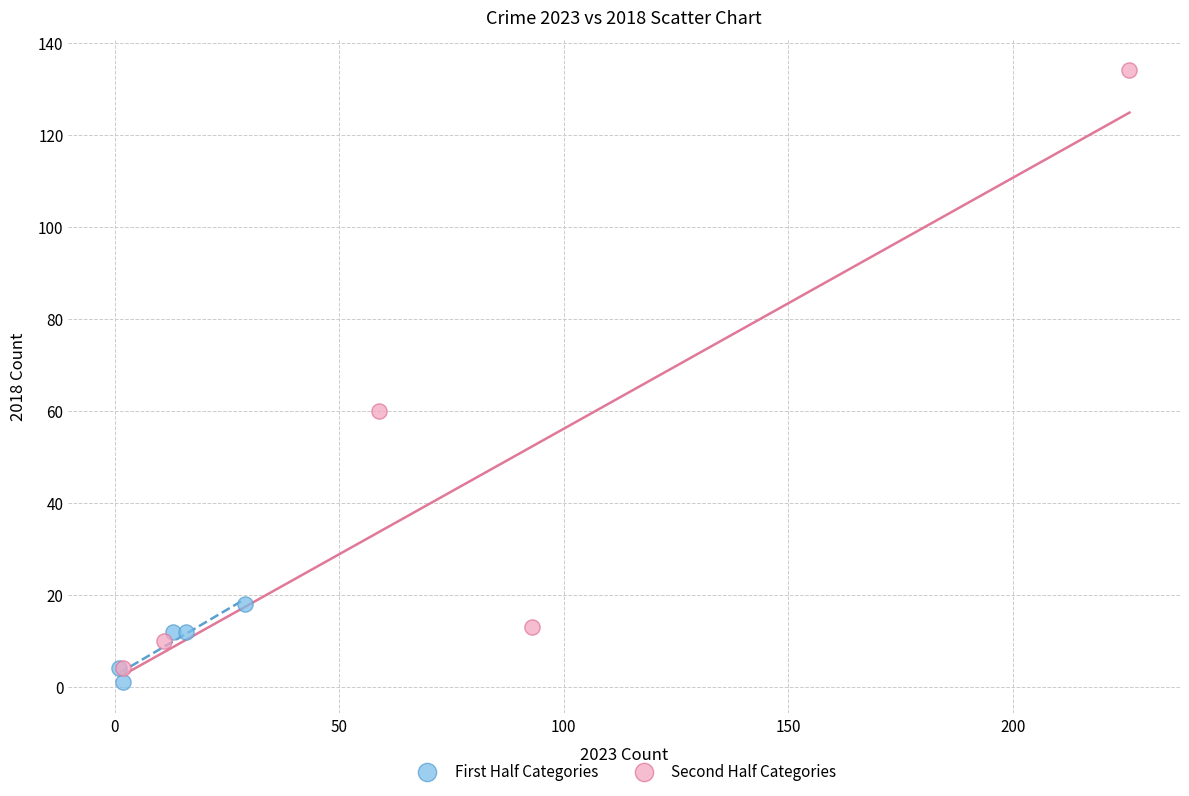

Which series contains the highest Y value?

Second Half Categories